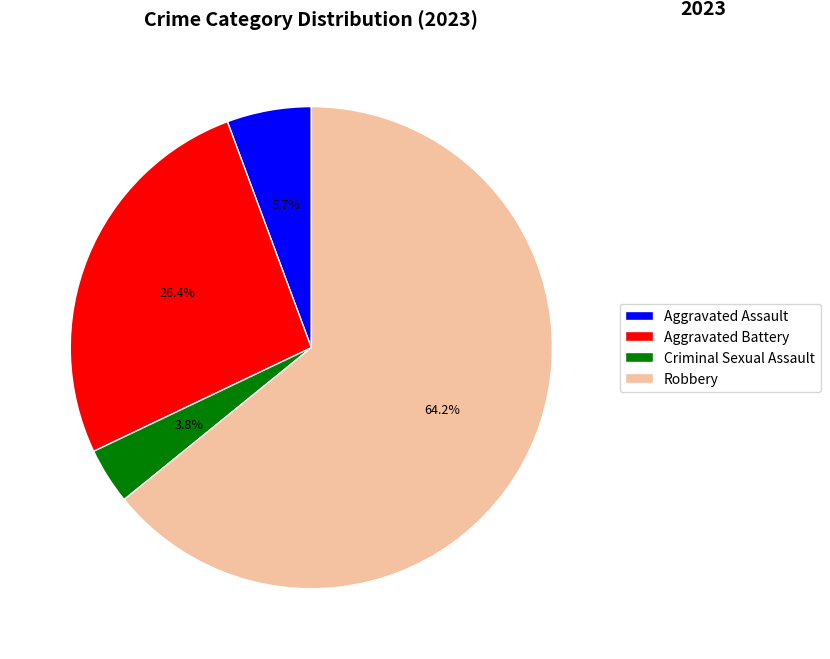

To the nearest percent, what percentage of the pie is Criminal Sexual Assault?

4%